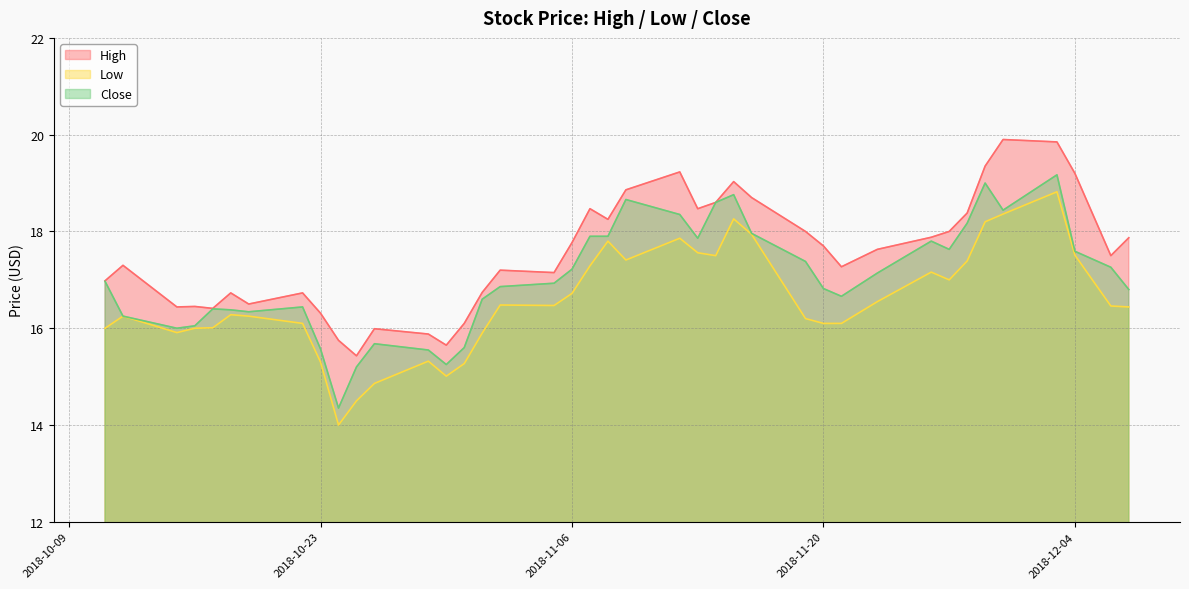

At 2018-11-16, list the series in order from smallest to largest.

Low, Close, High